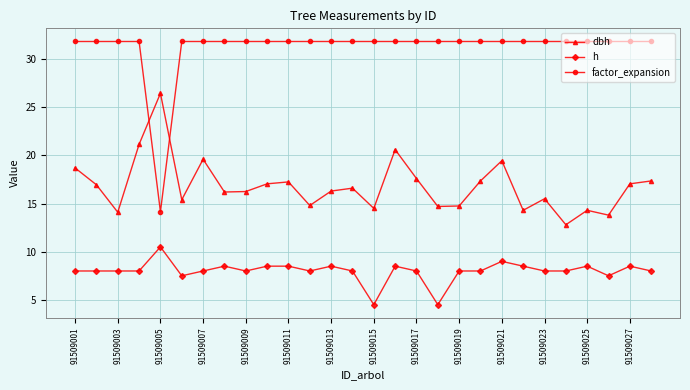

True or false: h and dbh intersect in this chart.

False